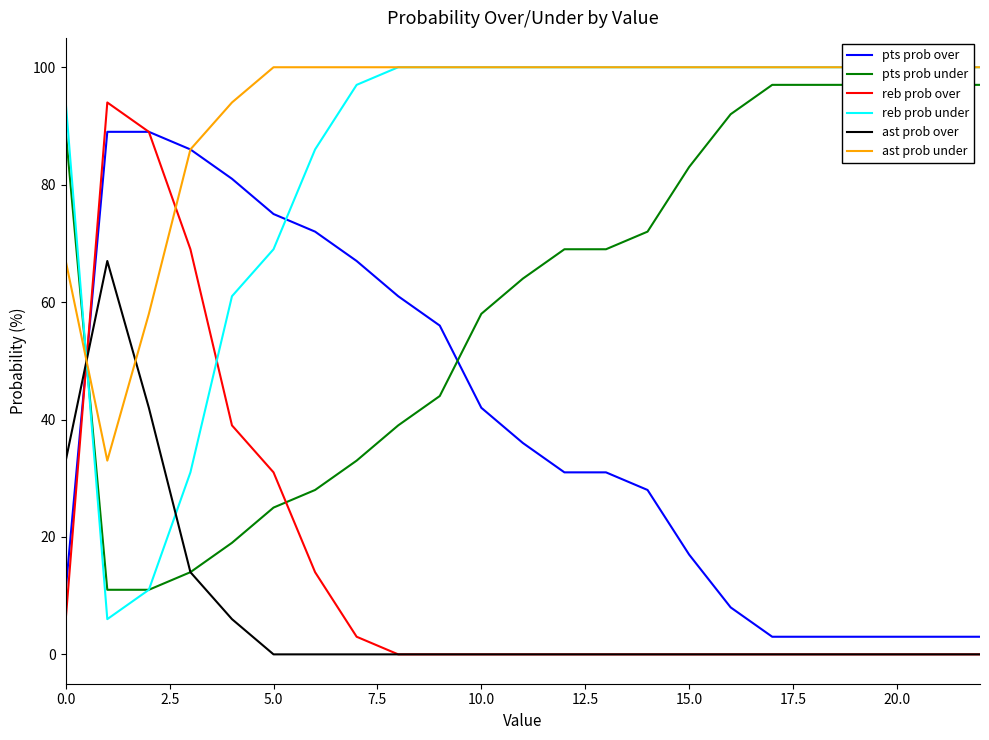

True or false: pts prob over has a value of 124 at 10.0.

False